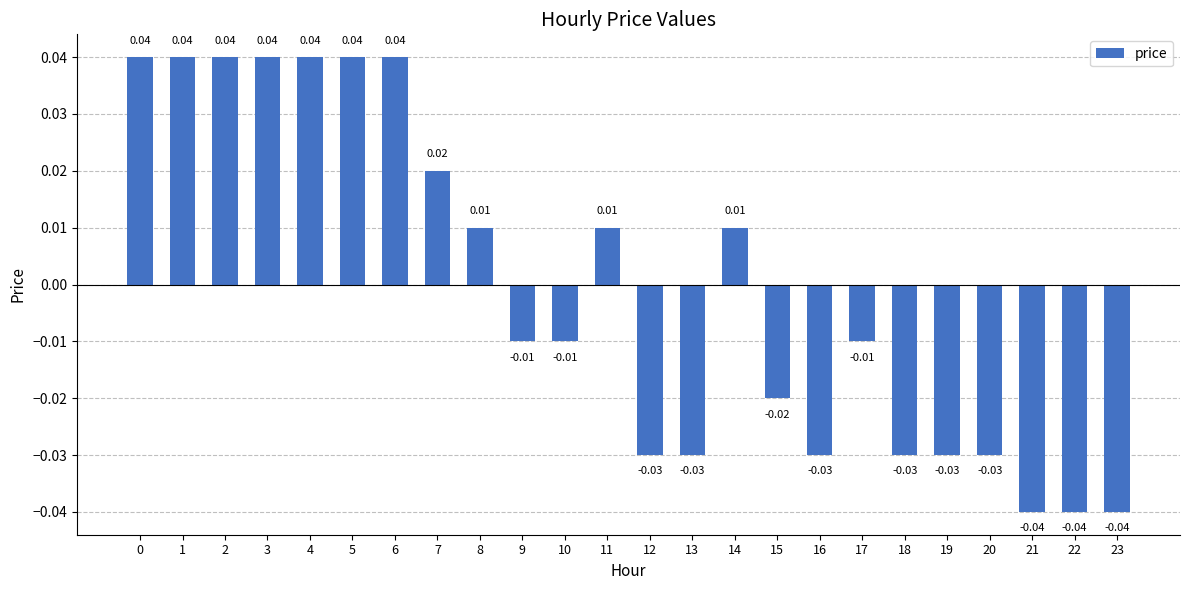

Does the chart contain stacked bars?

No